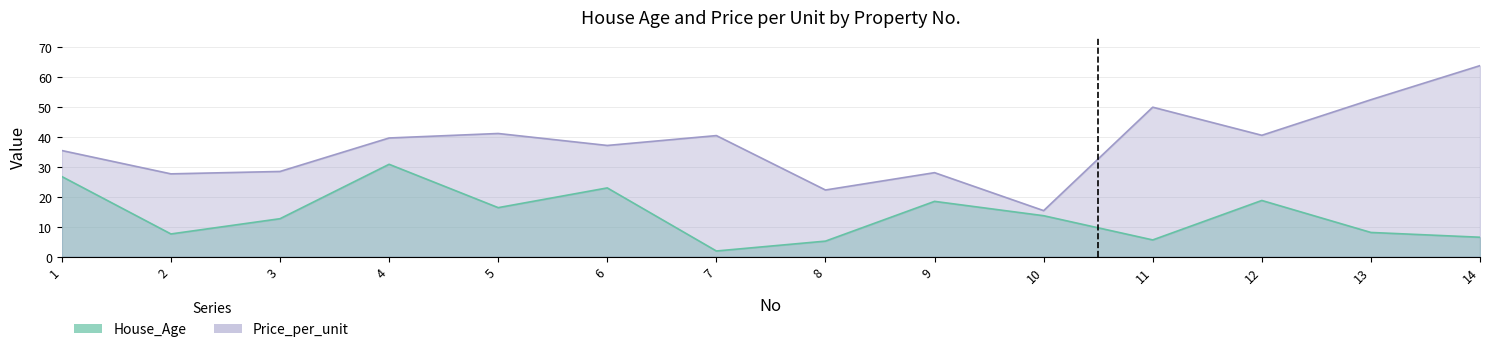

How many interior local valleys does the House_Age series have?

4